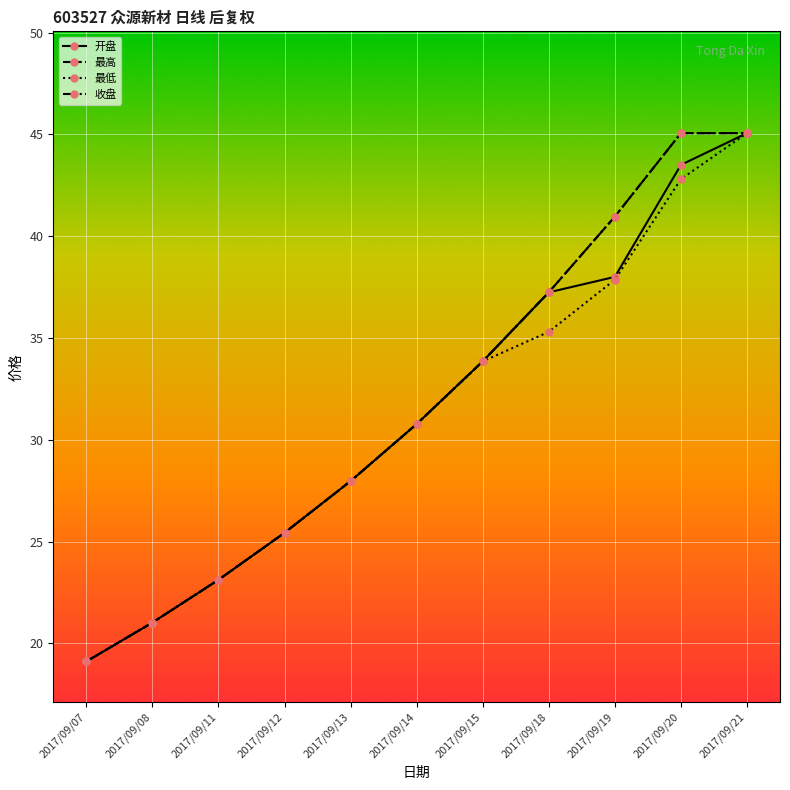

Does the chart have visible grid lines?

Yes